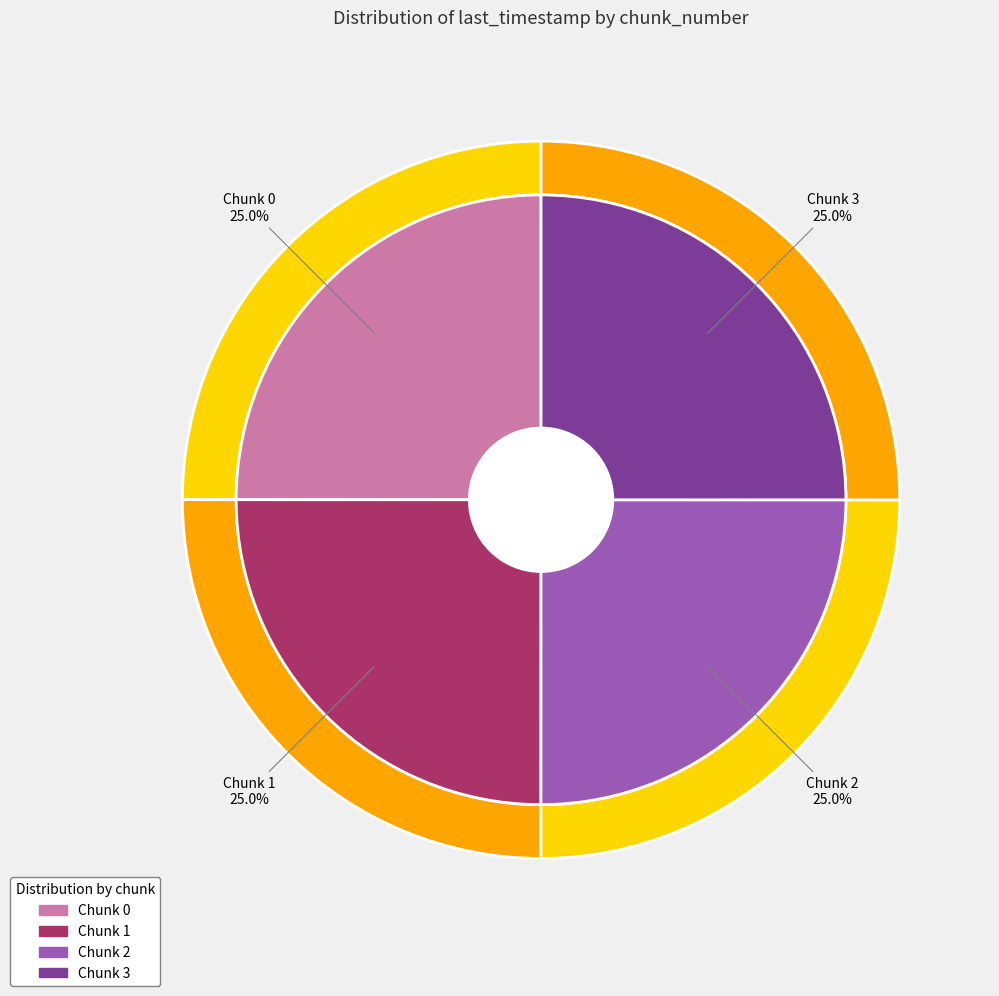

How many slices are in this pie chart?

4